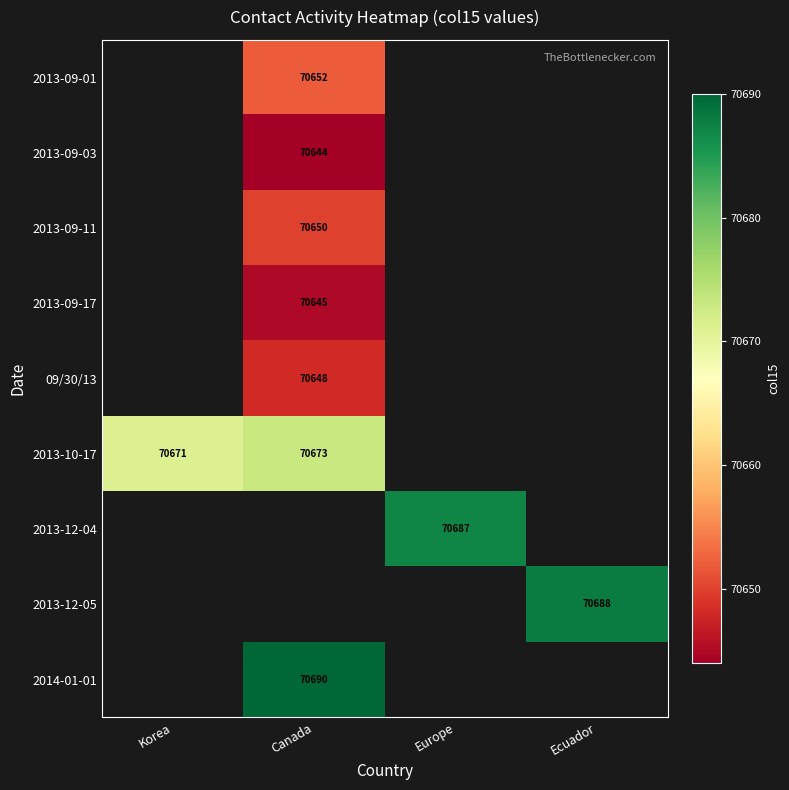

True or false: 2013-12-05 has a value of 70688 at Ecuador.

True